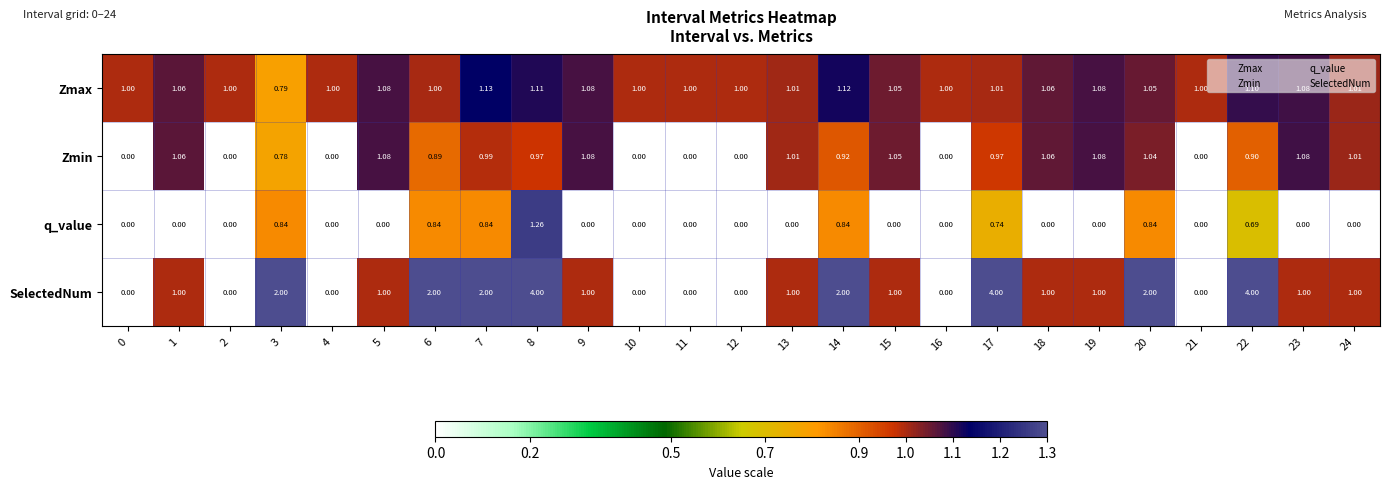

Rank the series by their maximum value, from lowest to highest.

Zmin, Zmax, q_value, SelectedNum